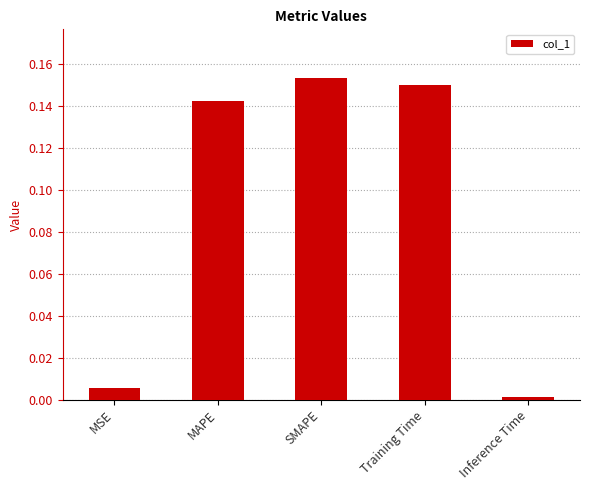

Does the chart contain any negative values?

No